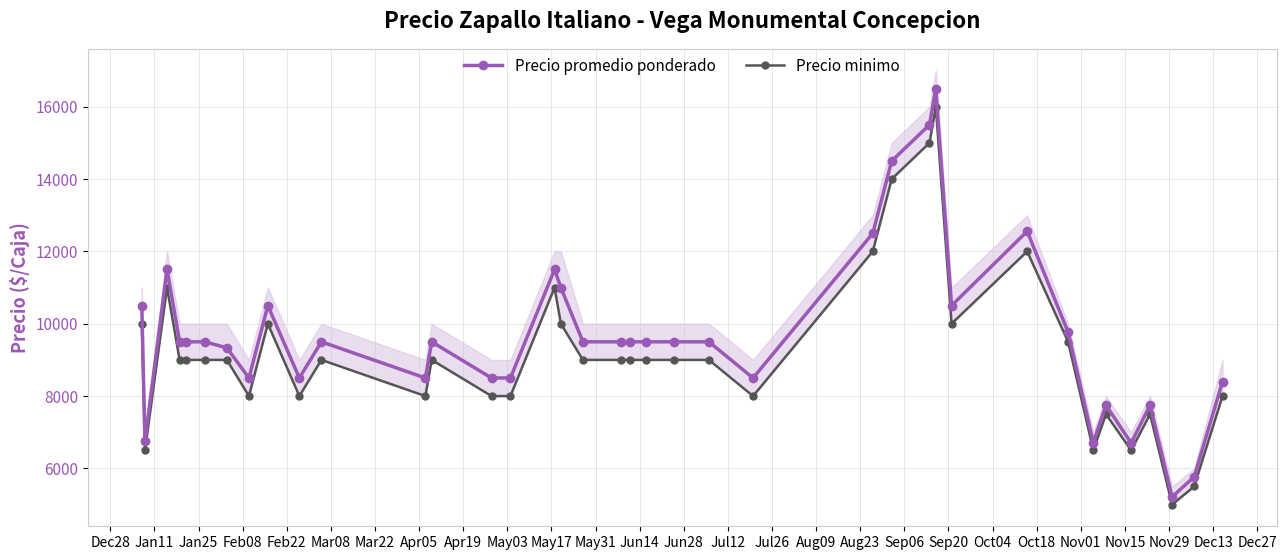

What is the minimum value for Precio promedio ponderado?

5214